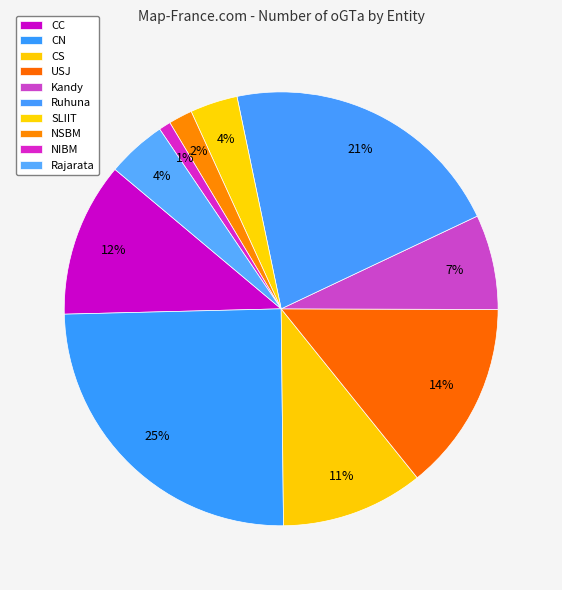

What portion of the pie excludes USJ?

85.8%